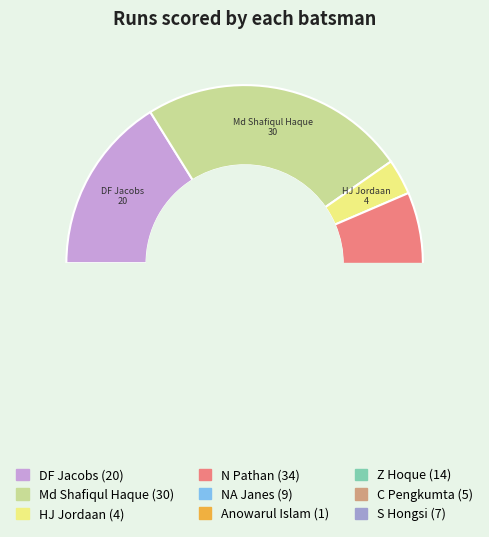

What is the smallest slice in the pie chart?

Anowarul Islam